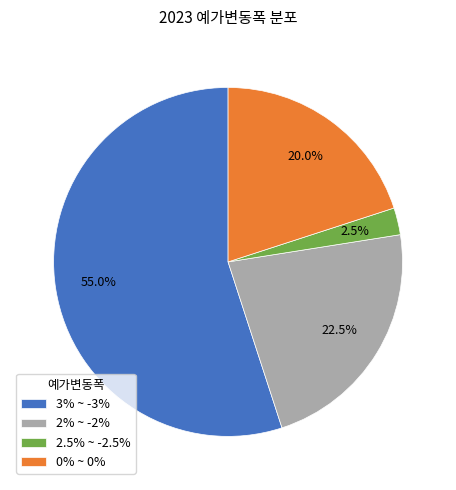

To the nearest percent, what percentage of the pie is 3% ~ -3%?

55%